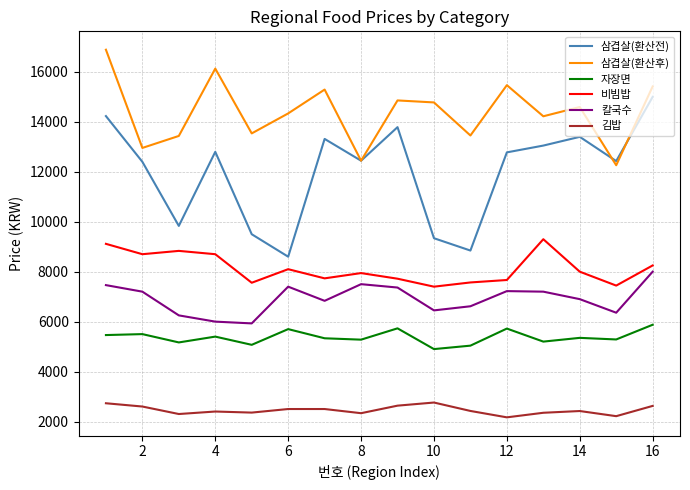

What is the sum of all 김밥 values?

39315